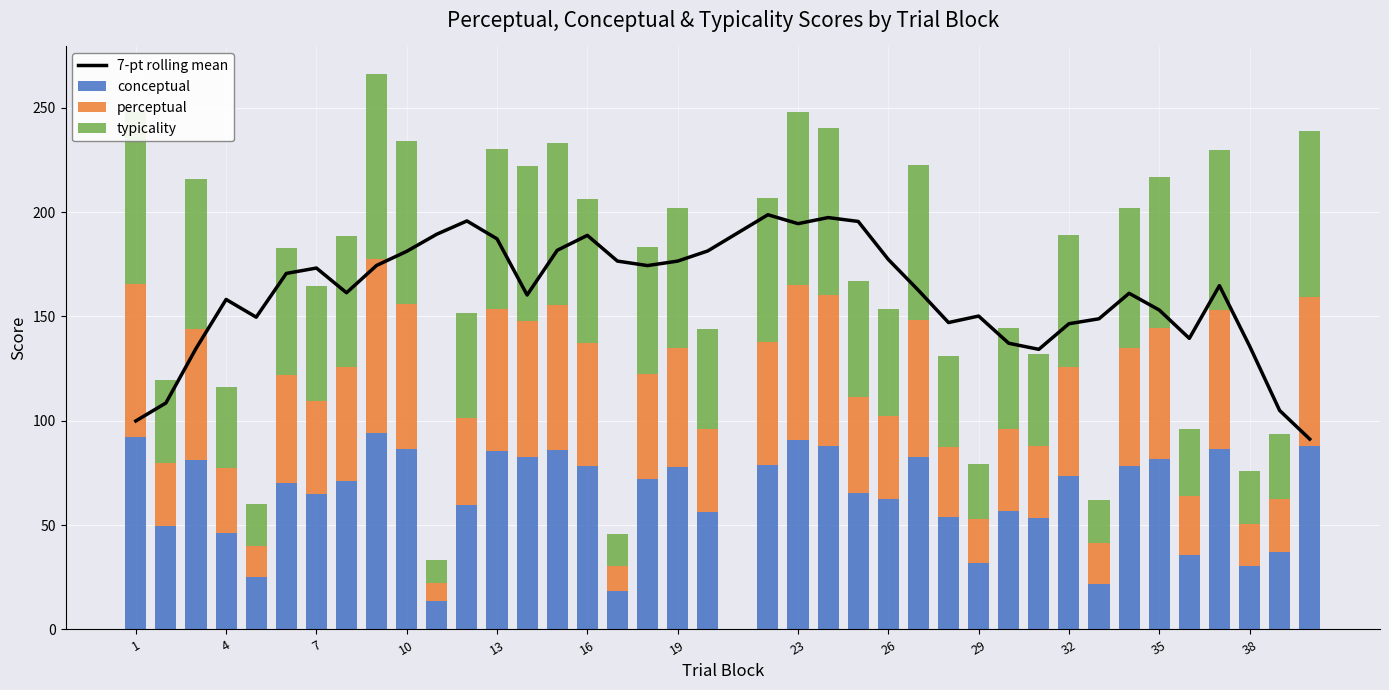

Count the number of data series in this chart.

4